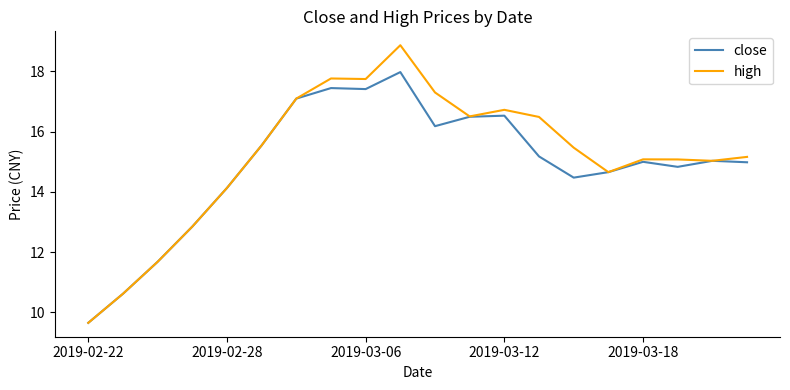

Which series has the widest spread of values?

high